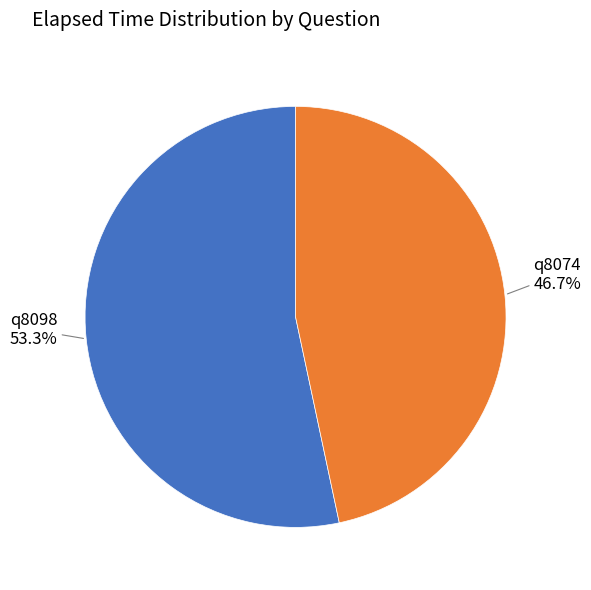

Is there any slice that represents more than half of the pie?

Yes